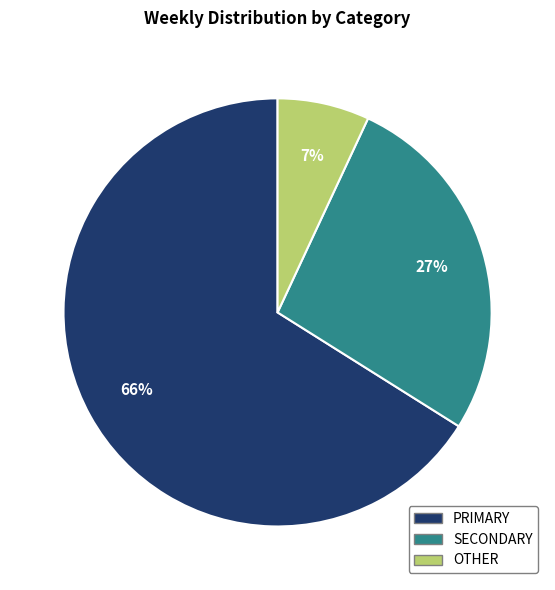

Is there any slice that represents more than half of the pie?

Yes